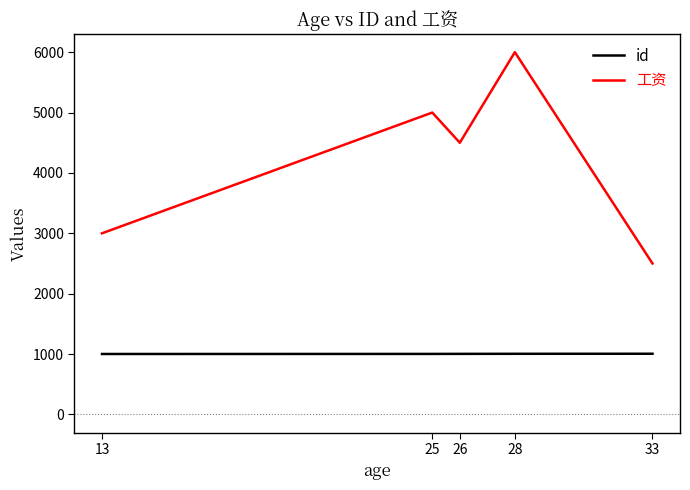

Between 26 and 13, which is larger?

26